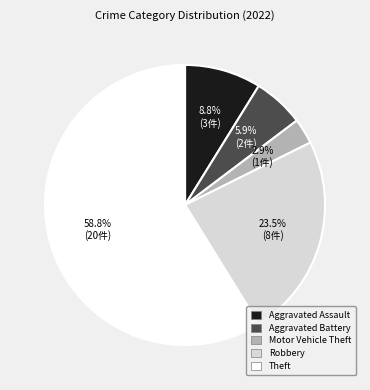

Is there any slice that represents more than half of the pie?

Yes